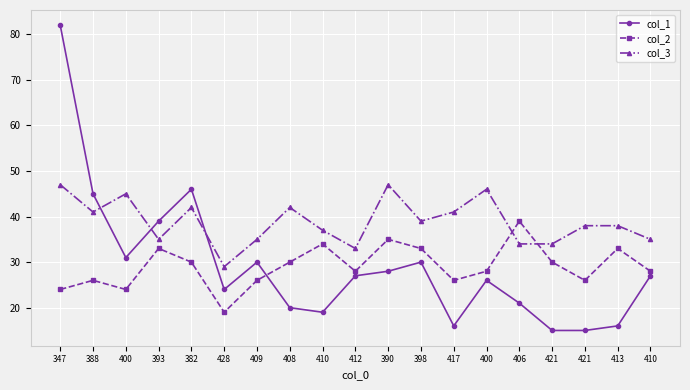

Where is the first local maximum for col_1?

382